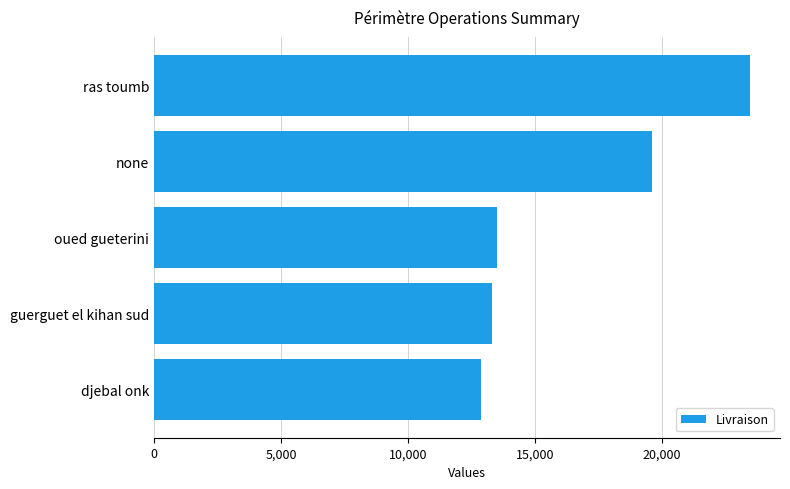

What is the difference between the second highest and minimum values?

6721.0